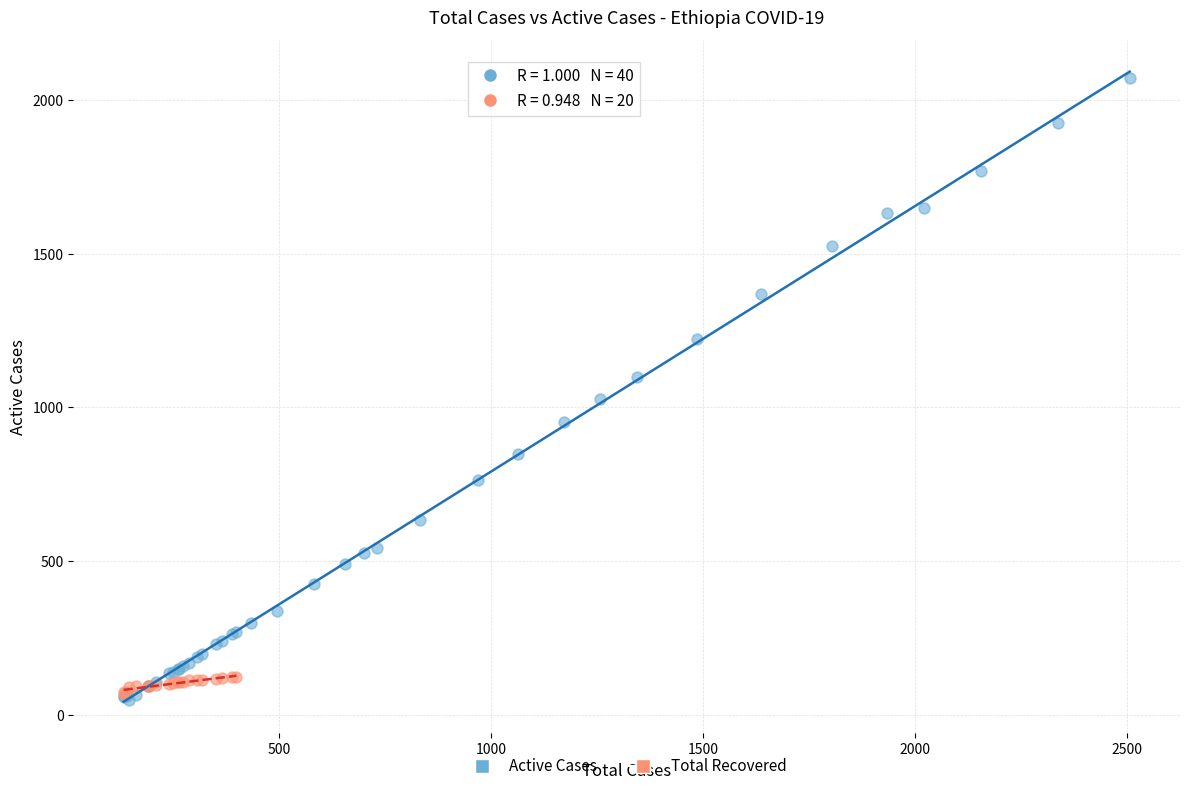

Which series reaches the maximum Y coordinate?

Active Cases